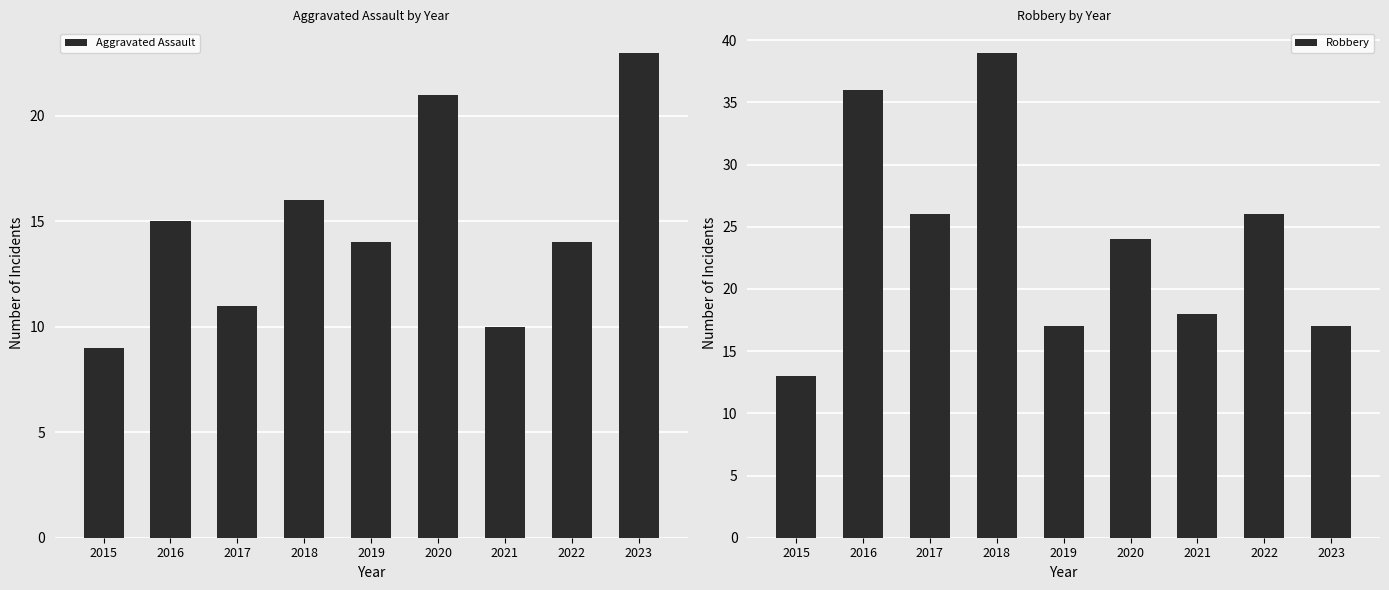

Rank the series by their average value, from lowest to highest.

Aggravated Assault, Robbery